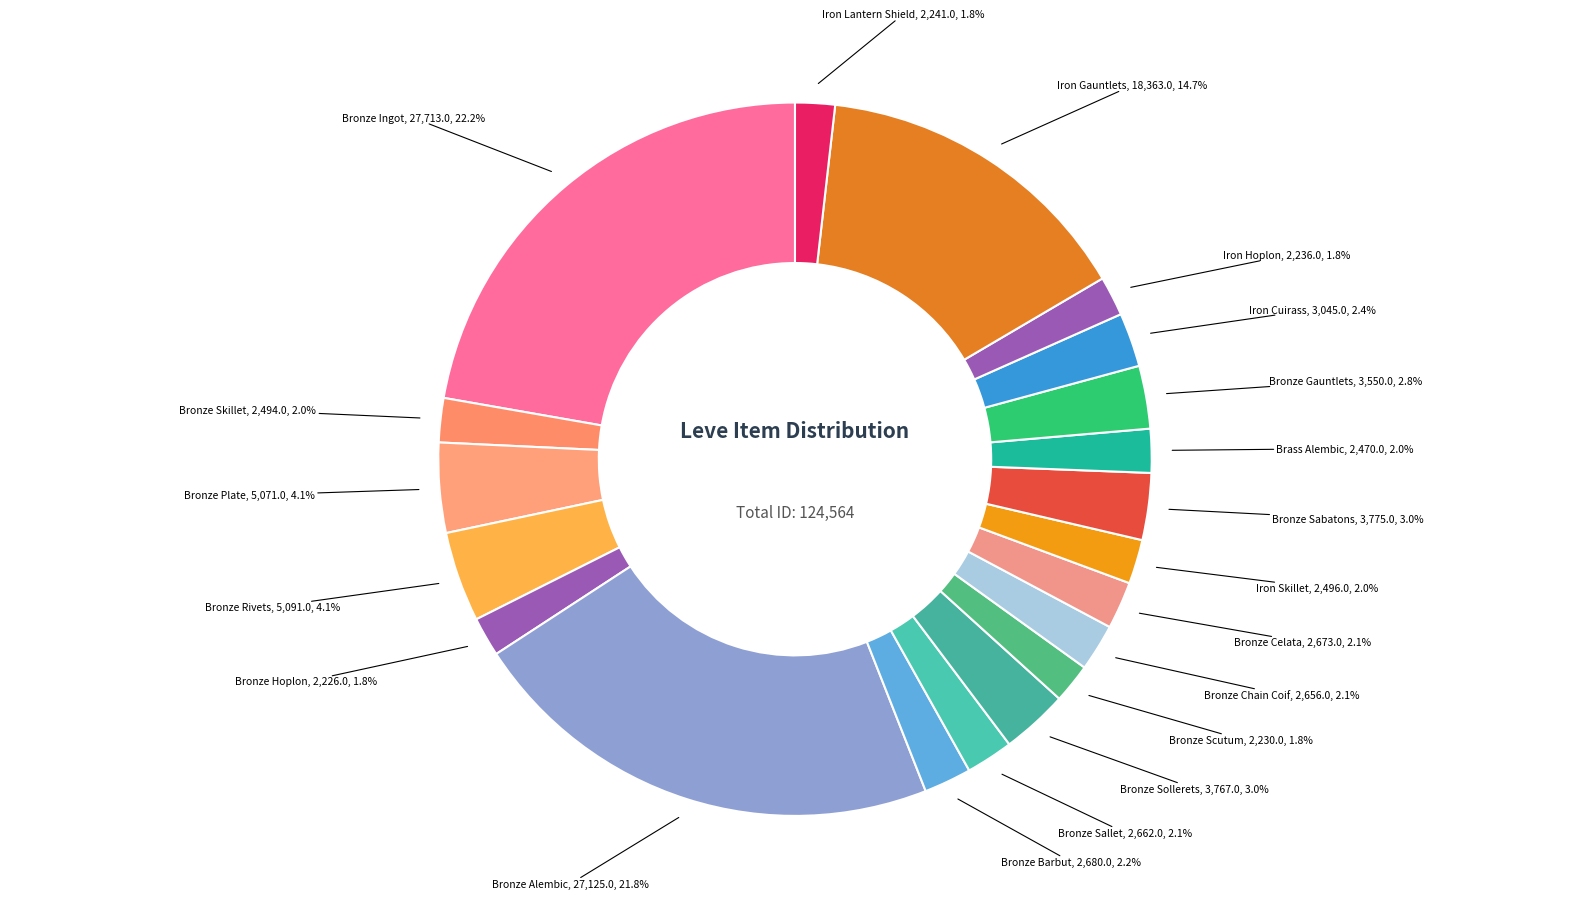

Rank the categories by value from highest to lowest.

Bronze Ingot, Bronze Alembic, Iron Gauntlets, Bronze Rivets, Bronze Plate, Bronze Sabatons, Bronze Sollerets, Bronze Gauntlets, Iron Cuirass, Bronze Barbut, Bronze Celata, Bronze Sallet, Bronze Chain Coif, Iron Skillet, Bronze Skillet, Brass Alembic, Iron Lantern Shield, Iron Hoplon, Bronze Scutum, Bronze Hoplon